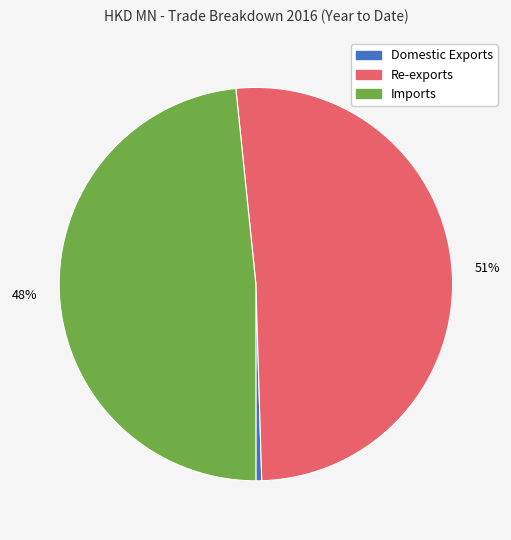

To the nearest percent, what percentage of the pie is Imports?

48%